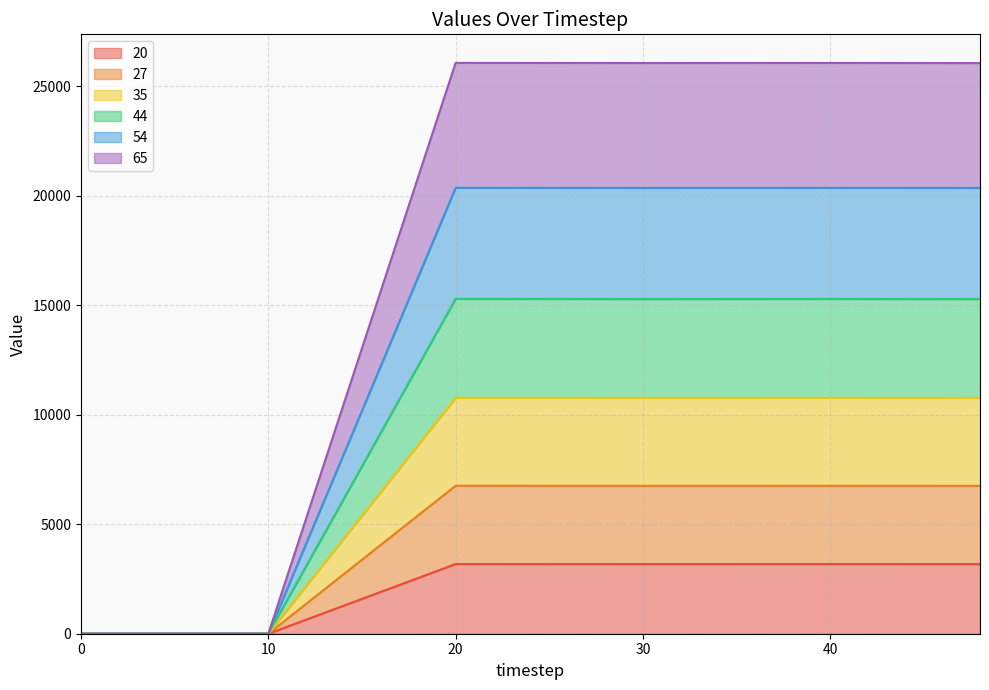

What are all the series names shown in the legend?

20, 27, 35, 44, 54, 65